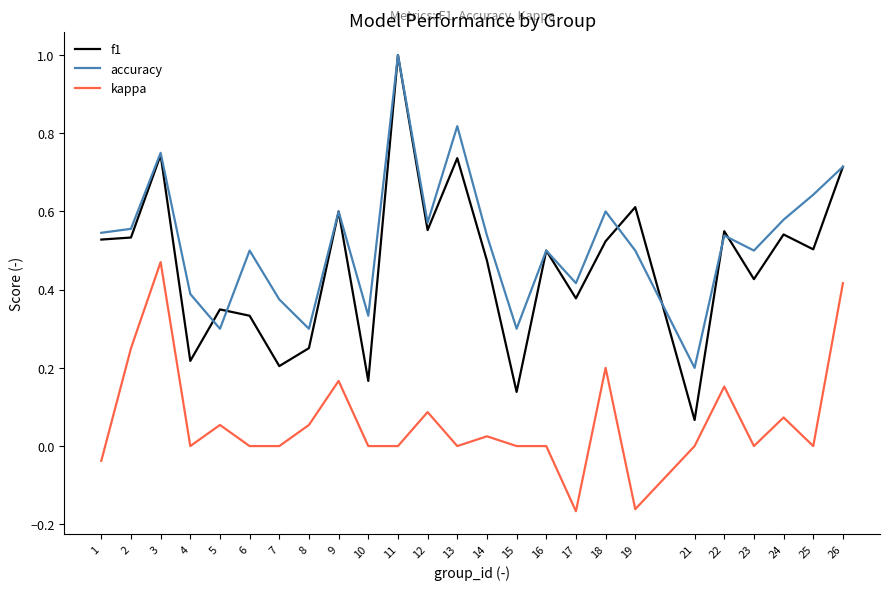

What is the sum of all kappa values?

1.6